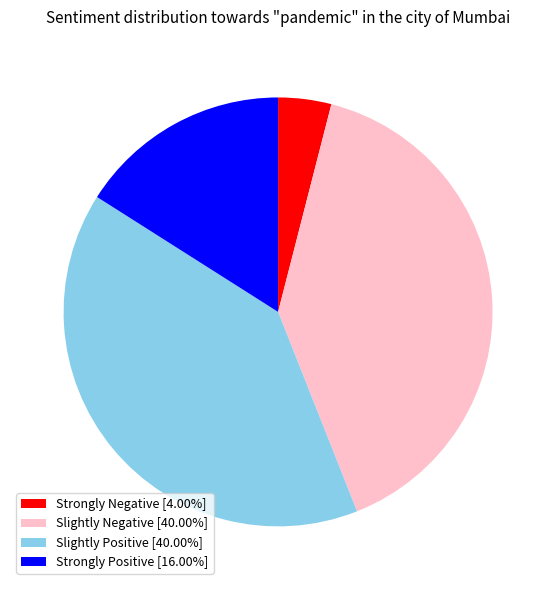

Is Strongly Positive [16.00%] the majority of the pie?

No